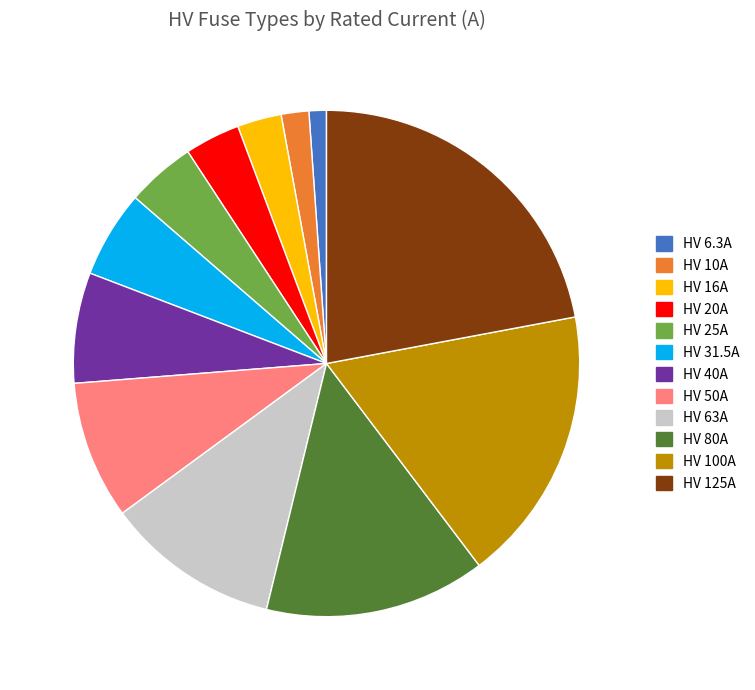

Which category has the biggest portion of the pie?

HV 125A